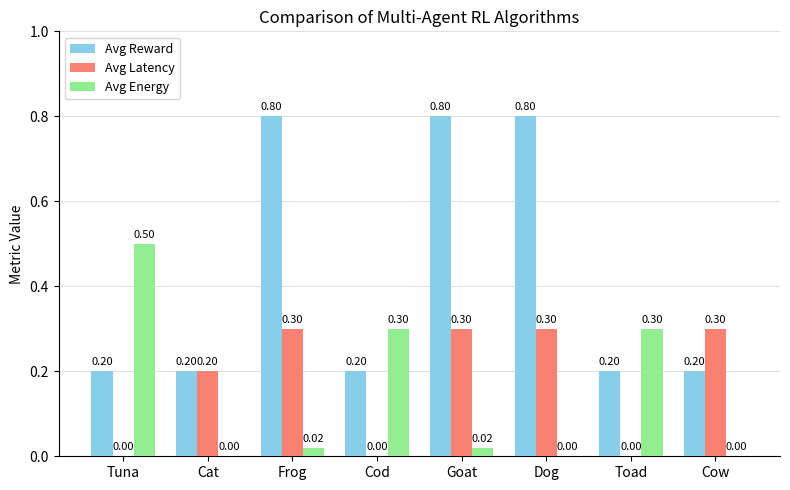

Which series changed the most between Cat and Goat?

Avg Reward